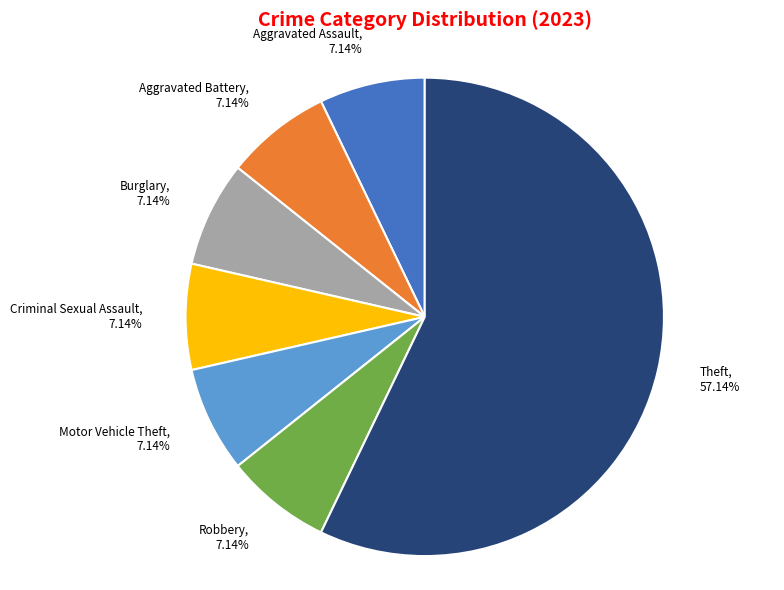

To the nearest percent, what is the difference between the largest and smallest slice percentages?

50%